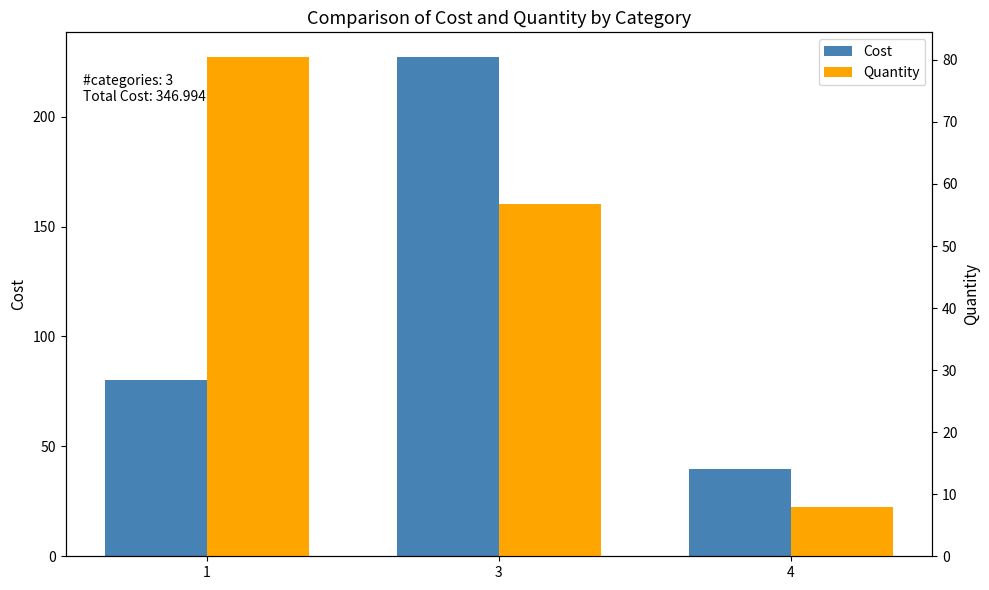

What is the difference between the maximum and second lowest values in the Quantity series?

23.7